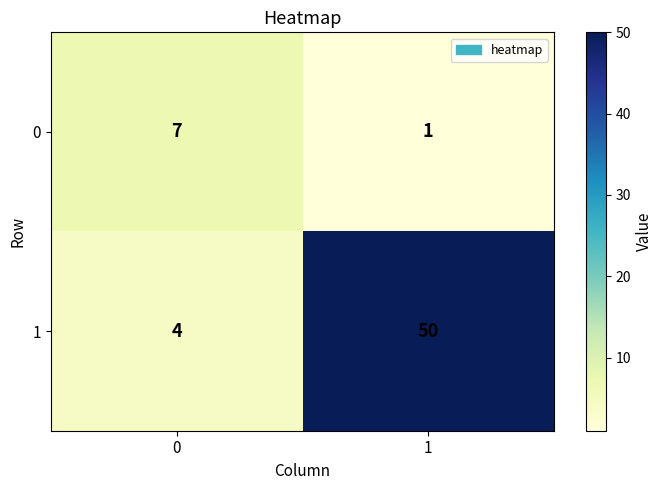

Between 0 and 1, which series saw the biggest shift?

1